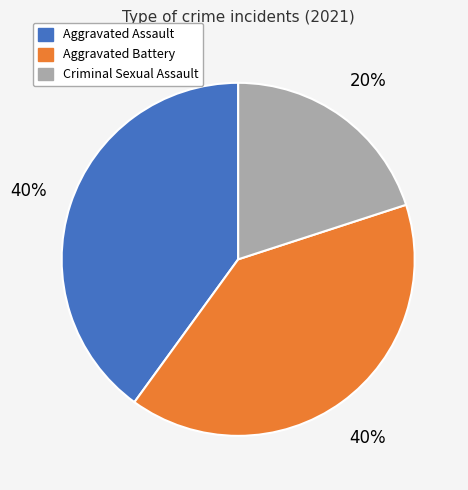

To the nearest percent, what is the difference between the Criminal Sexual Assault and Aggravated Battery slice percentages?

20%